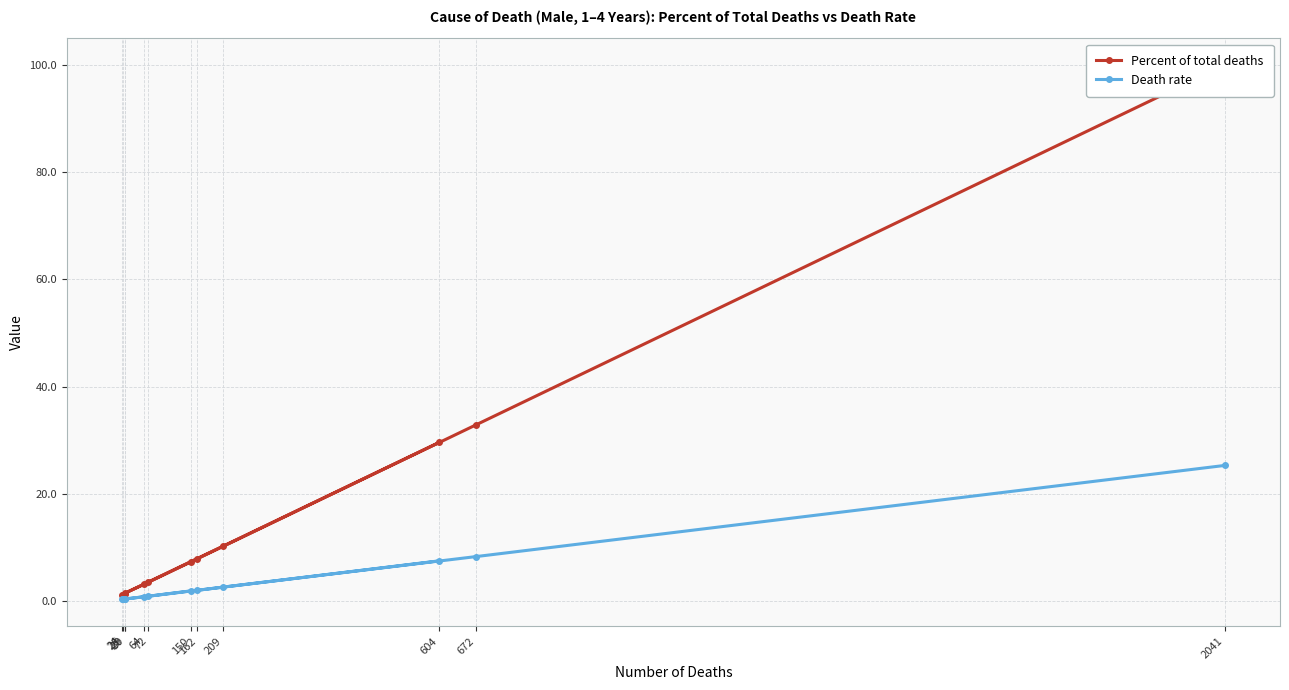

What is the value of the Death rate point at the 10th from the left?

7.5